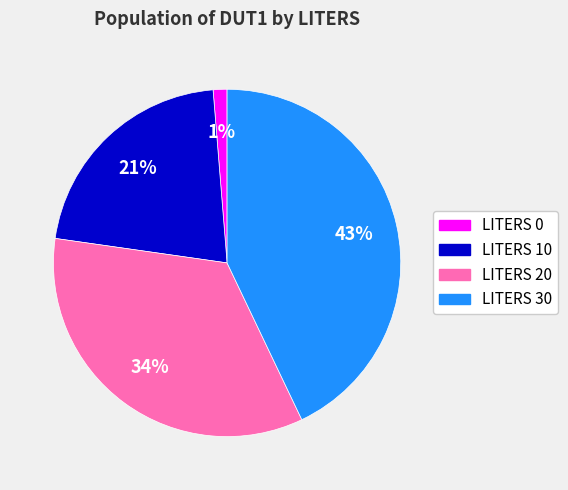

True or false: LITERS 20 accounts for 49% of the total.

False